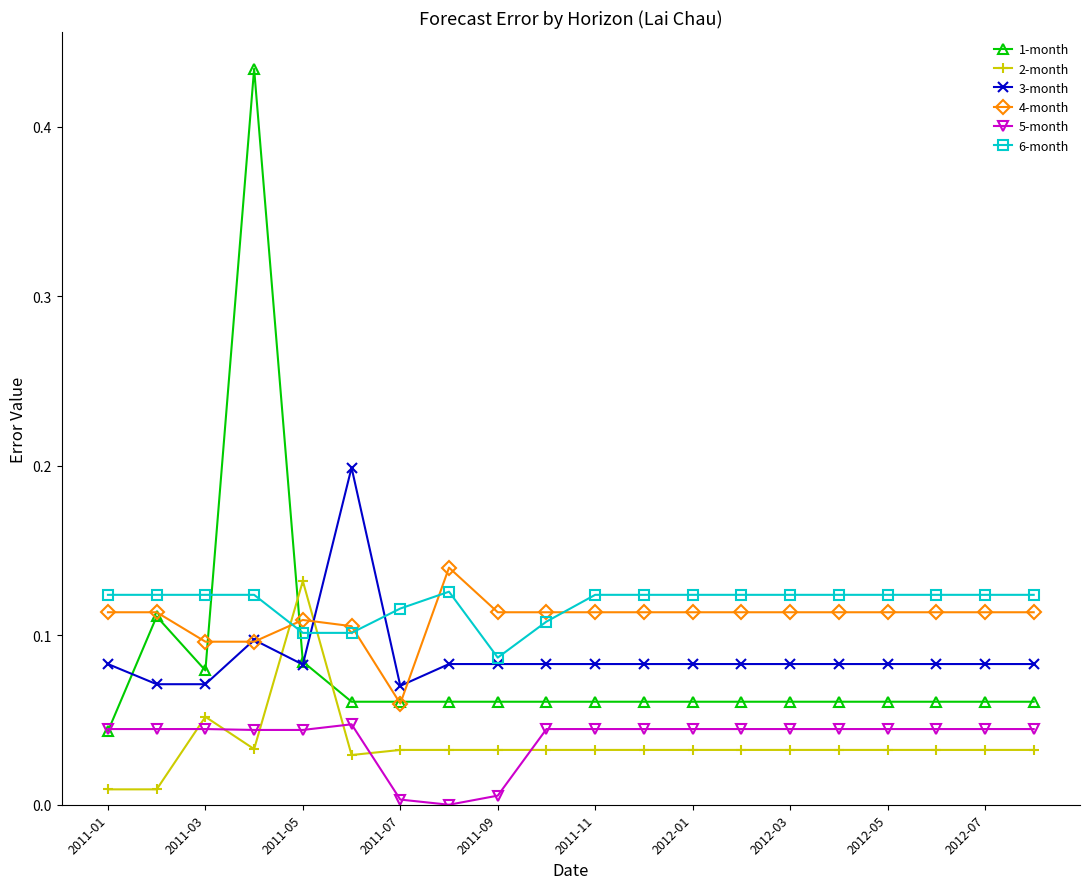

True or false: 4-month and 2-month intersect in this chart.

True